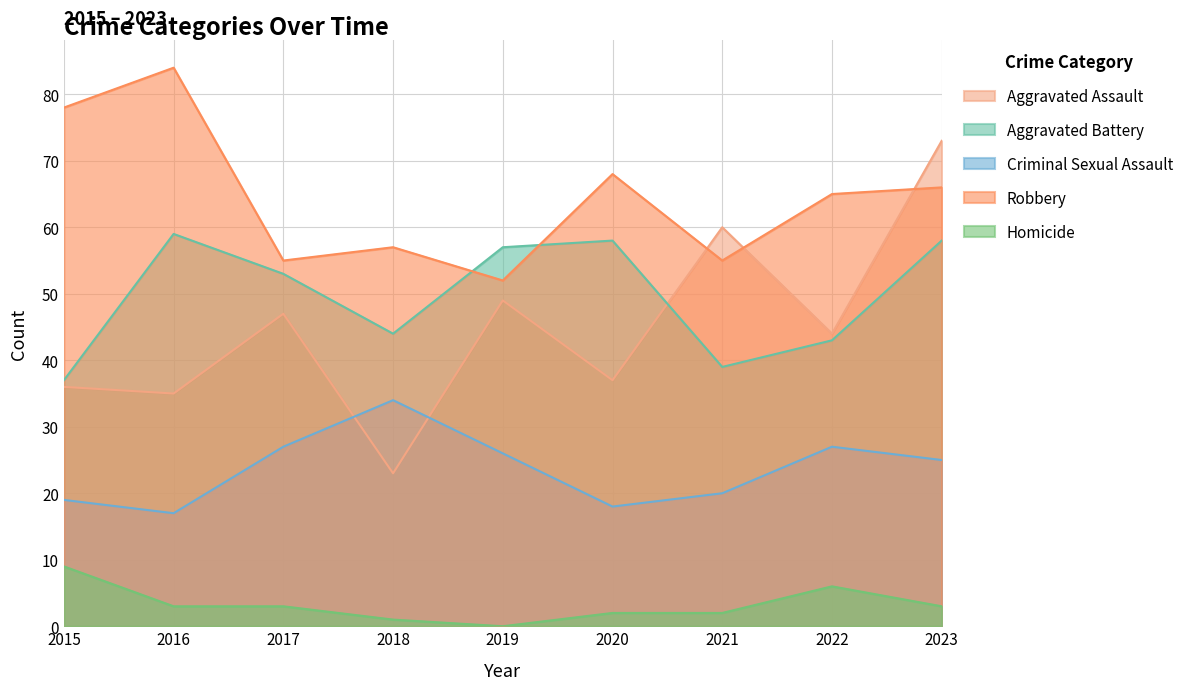

The value of Criminal Sexual Assault at 2015 is 31. True or false?

False